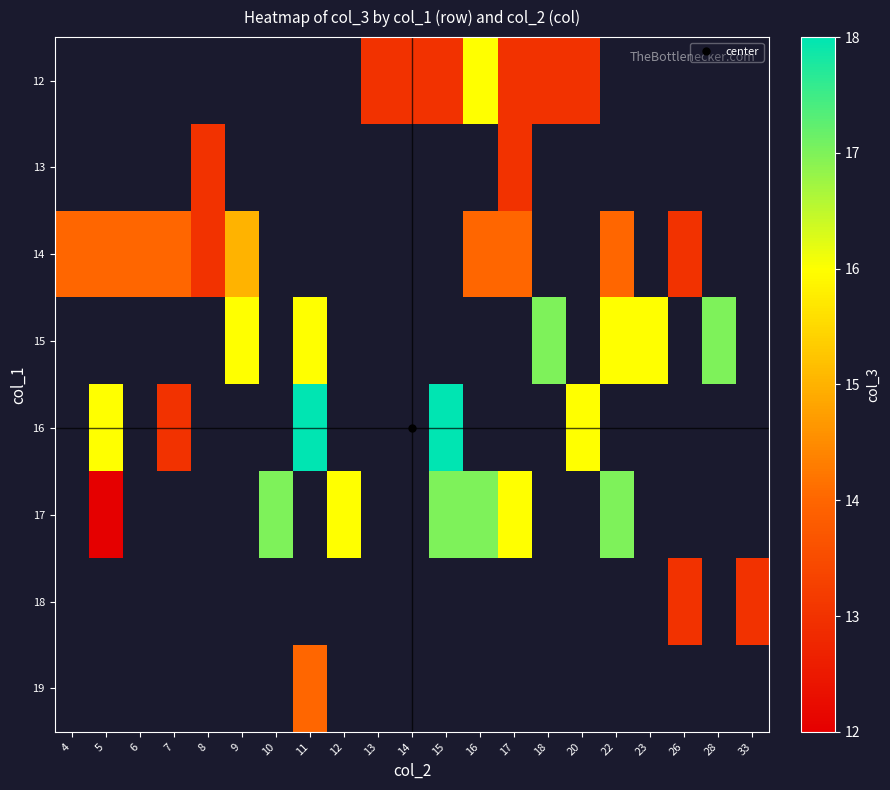

Which category has the lowest value across all series?

5